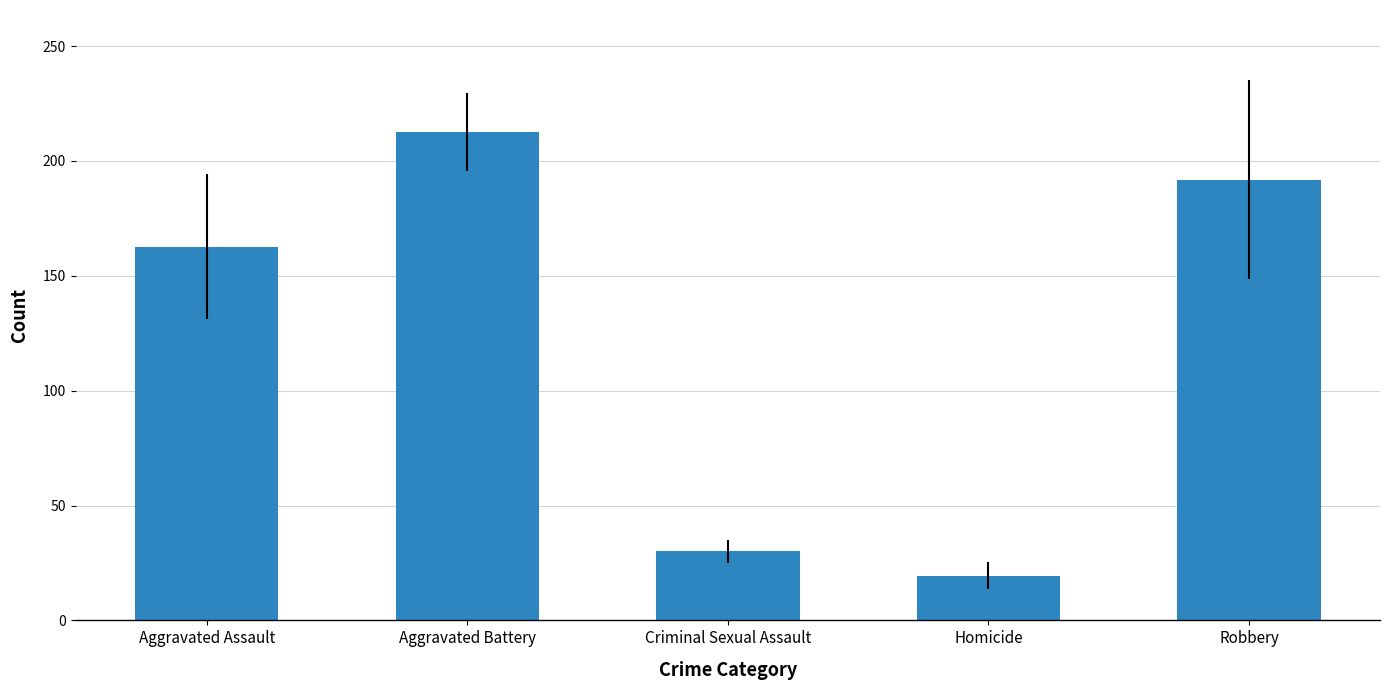

List the labels in order of value, largest first.

Aggravated Battery, Robbery, Aggravated Assault, Criminal Sexual Assault, Homicide